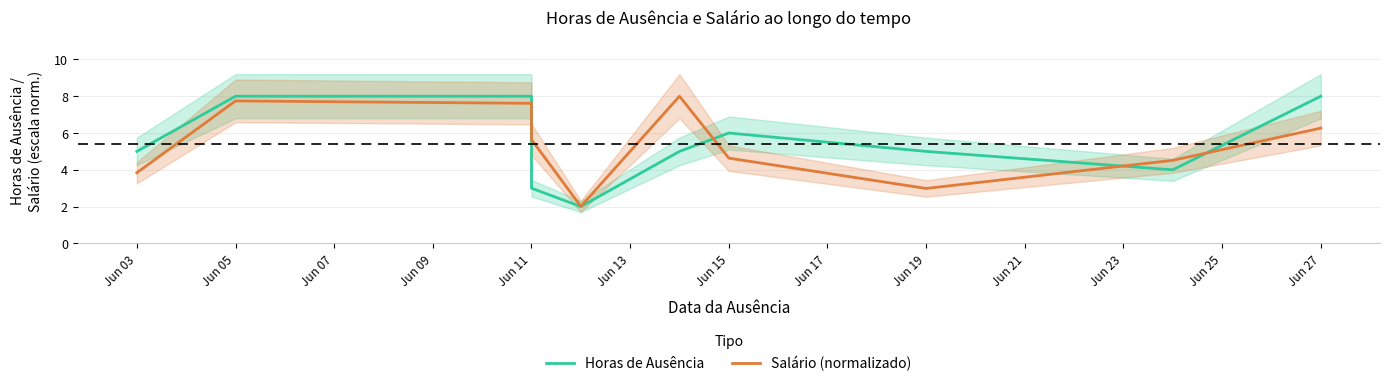

What is the total value across all series at Jun 11?

15.6